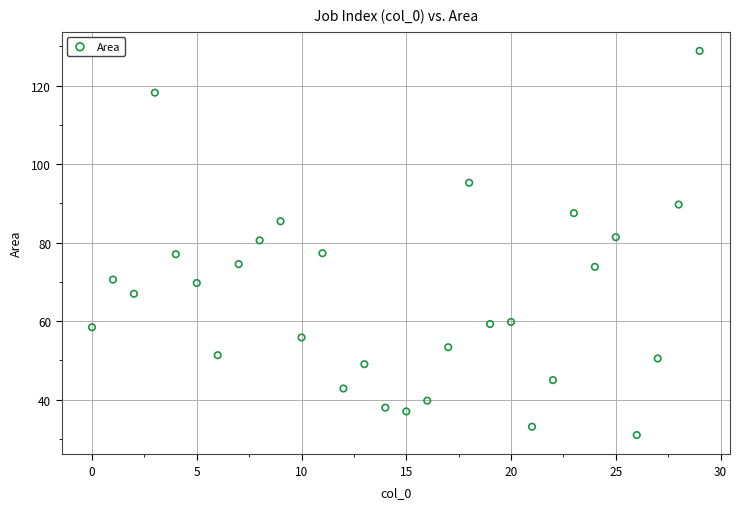

What is the range of Y values (max minus min)?

97.9